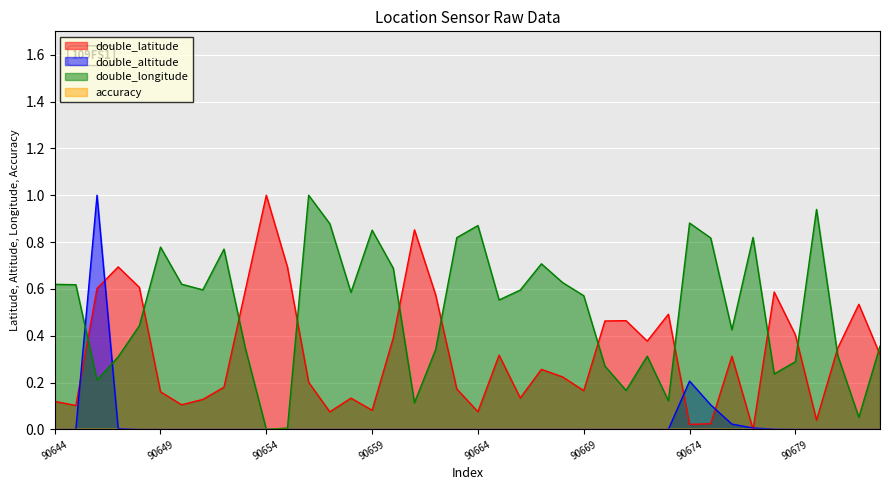

At which label is double_longitude closest to 0?

90654